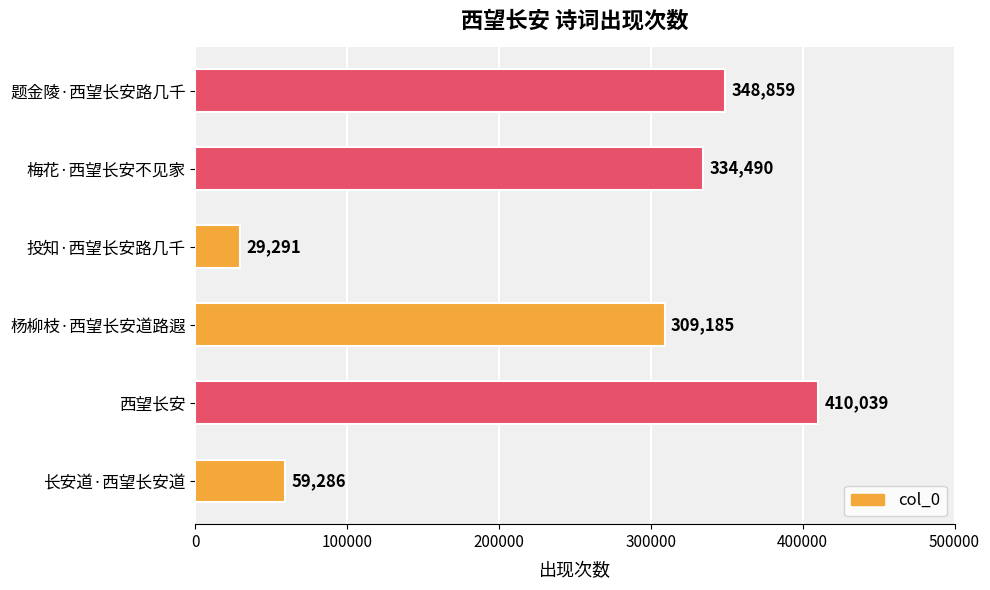

Rank the categories by value from highest to lowest.

西望长安, 题金陵·西望长安路几千, 梅花·西望长安不见家, 杨柳枝·西望长安道路遐, 长安道·西望长安道, 投知·西望长安路几千